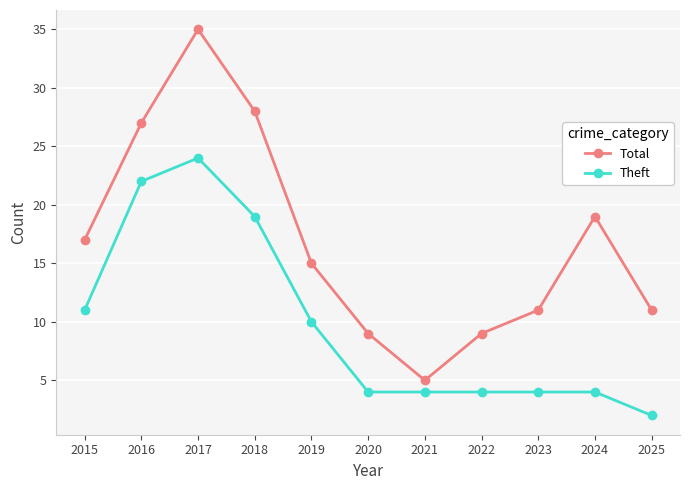

What value does the Total series have at 2019, to the nearest 5?

15